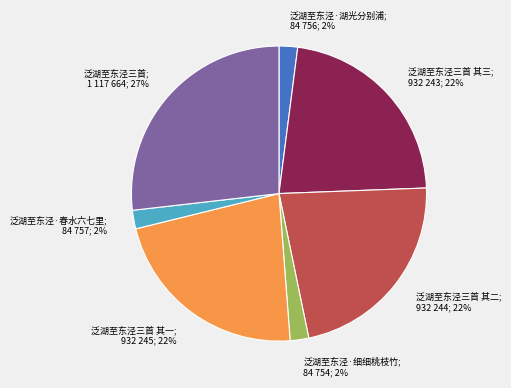

What is the ratio of the value at 泛湖至东泾三首 其二; 932 244; 22% to the value at 泛湖至东泾三首; 1 117 664; 27%?

0.8